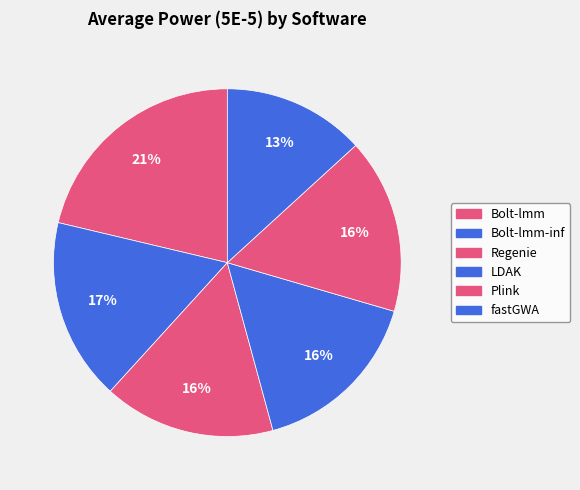

To the nearest percent, what is the difference between the largest and smallest slice percentages?

8%